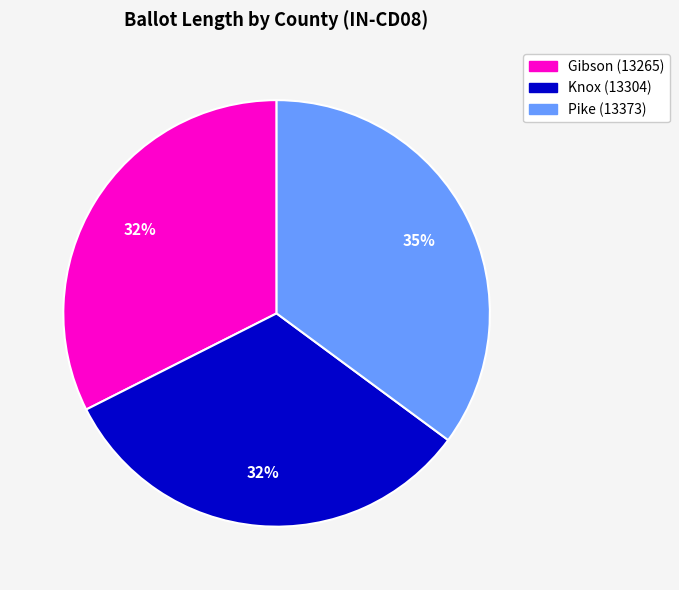

Is it true that Knox (13304) is 32% of the pie?

True